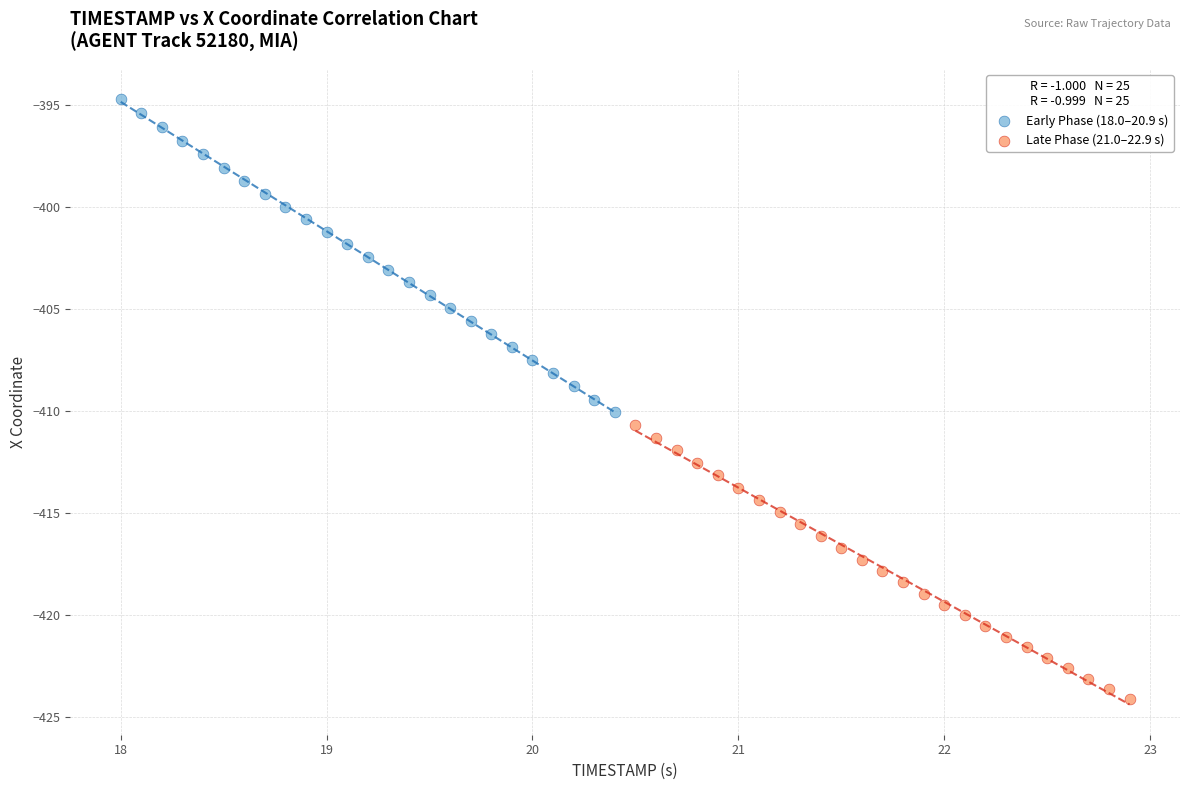

Which series has the widest spread of Y values?

Early Phase (18.0–20.9 s)